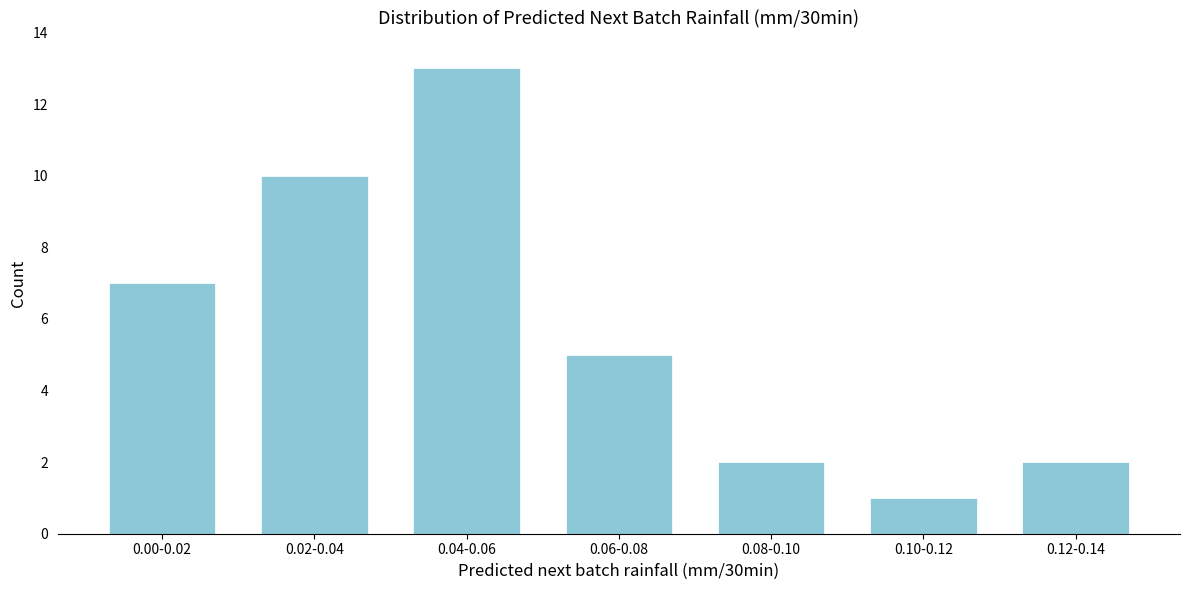

Reading right to left, list all the values displayed in this chart.

2	1	2	5	13	10	7